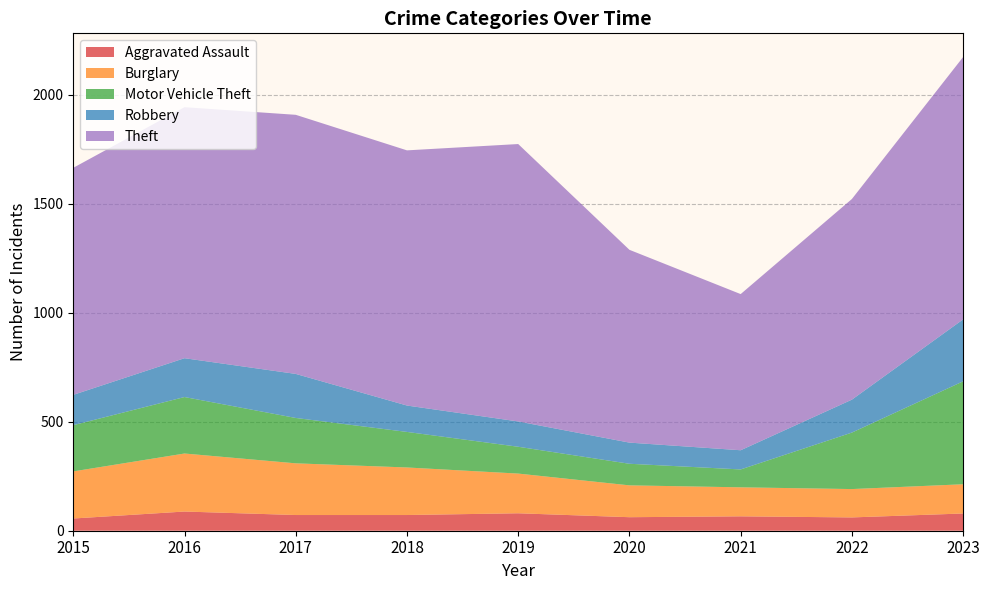

Reading right to left, list all the values displayed in this chart.

Aggravated Assault: 79	61	66	62	80	72	72	88	56
Burglary: 134	130	133	146	182	218	237	266	216
Motor Vehicle Theft: 472	259	82	99	123	163	208	259	212
Robbery: 284	151	88	97	116	121	202	178	139
Theft: 1203	920	716	884	1272	1170	1188	1151	1041